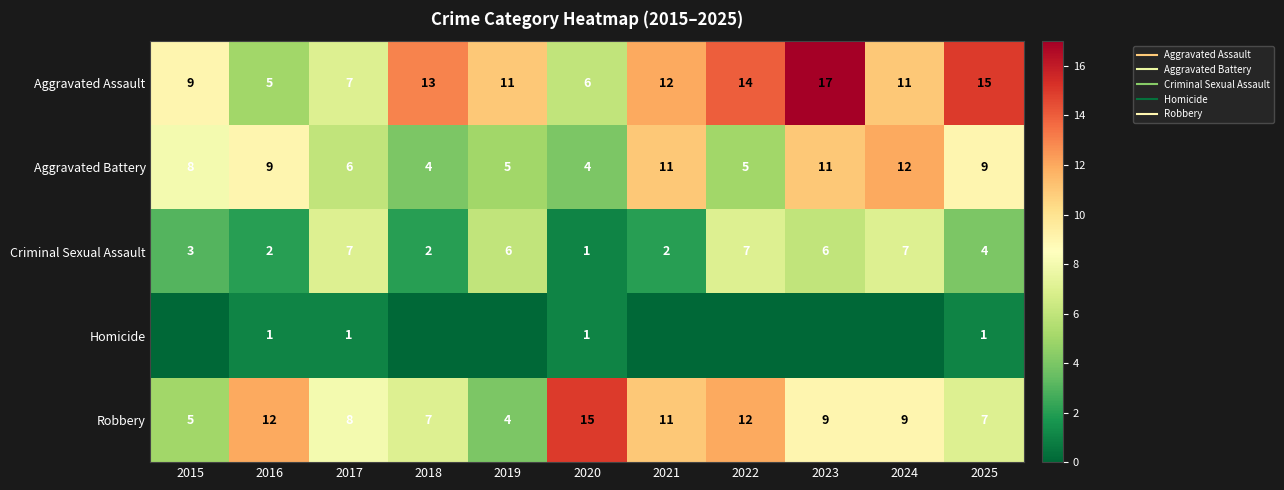

What is the difference between the maximum and minimum values in the Criminal Sexual Assault series?

6